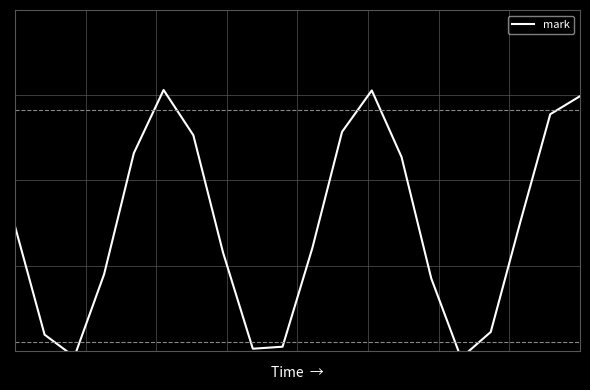

The chart shows a value of -99.0 at 0. True or false?

True